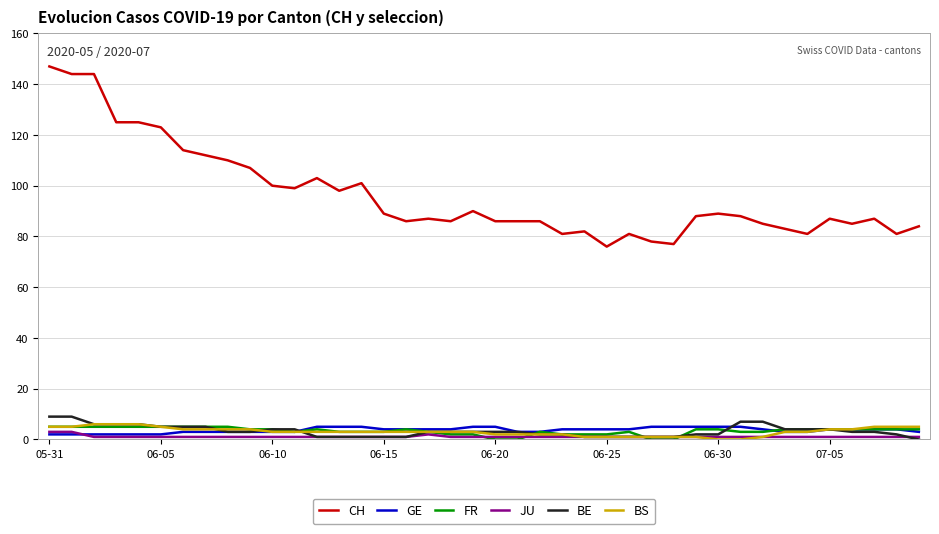

True or false: CH and BS intersect in this chart.

False